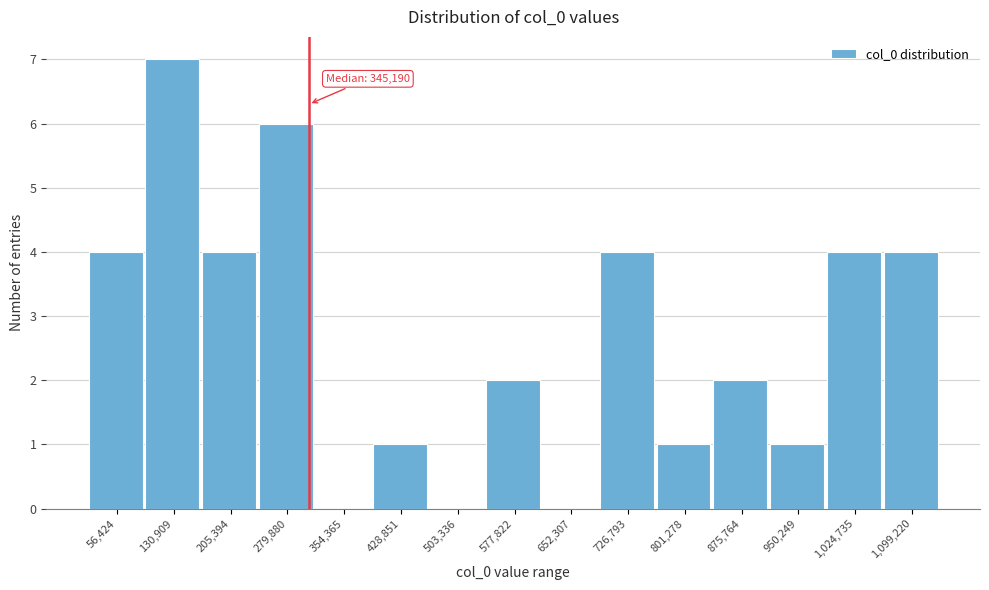

Reading left to right, extract all data points from this chart.

56,424=4	130,909=7	205,394=4	279,880=6	354,365=0	428,851=1	503,336=0	577,822=2	652,307=0	726,793=4	801,278=1	875,764=2	950,249=1	1,024,735=4	1,099,220=4